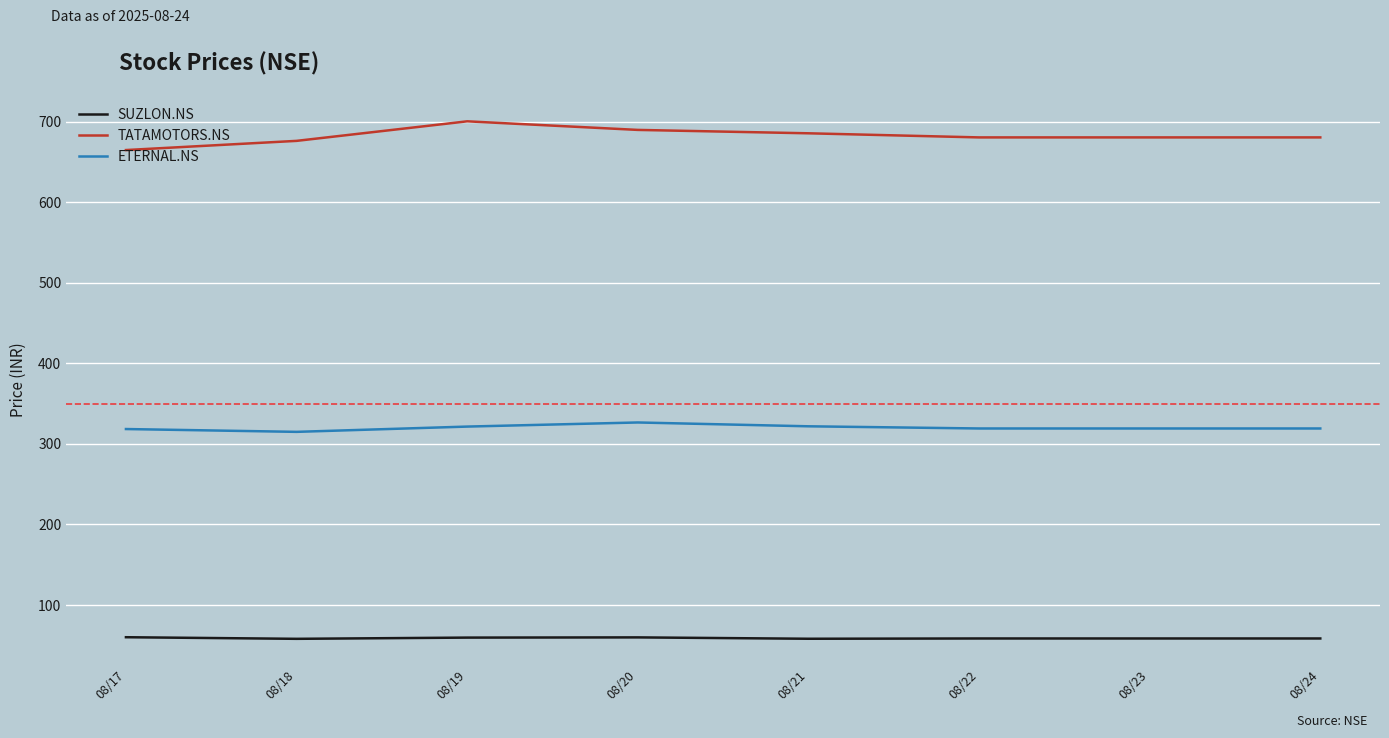

True or false: TATAMOTORS.NS has a value of 356.7 at 08/20.

False